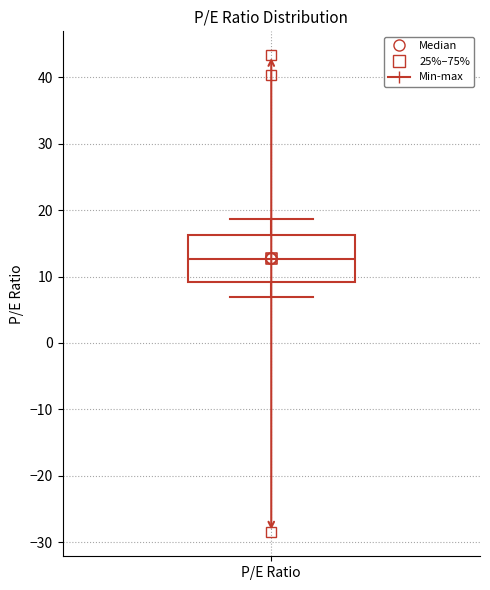

Transcribe this box plot: give where the median line is, the range the box spans, and where the two whiskers end, as read against the y-axis. The values are not printed on the chart, so give them approximately, as read against the axis.

median 13, box 9 to 16, whiskers 7 to 19